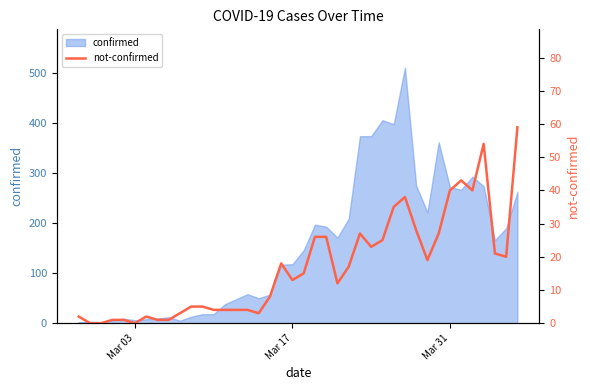

The chart shows a value of 64 at 35. True or false?

False